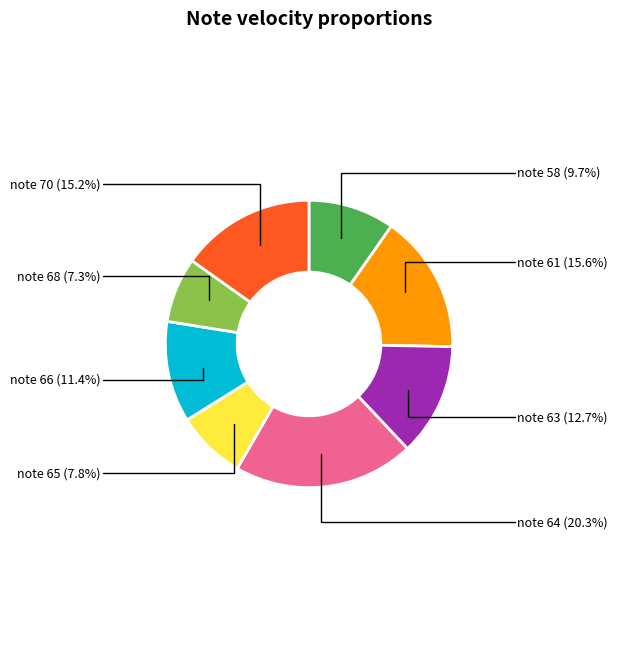

Count the number of slices in the pie.

8